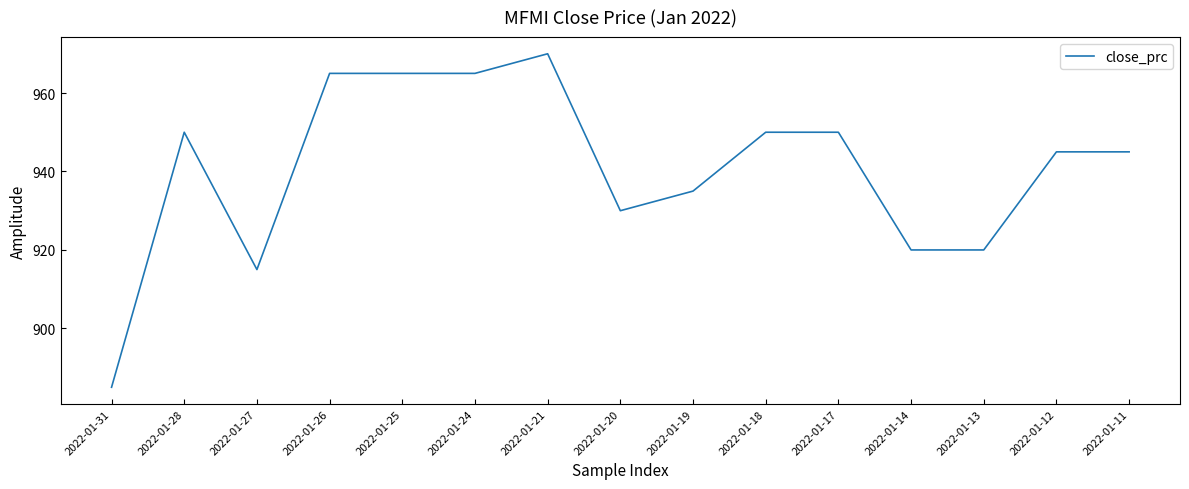

At which label is the value closest to 927?

2022-01-20